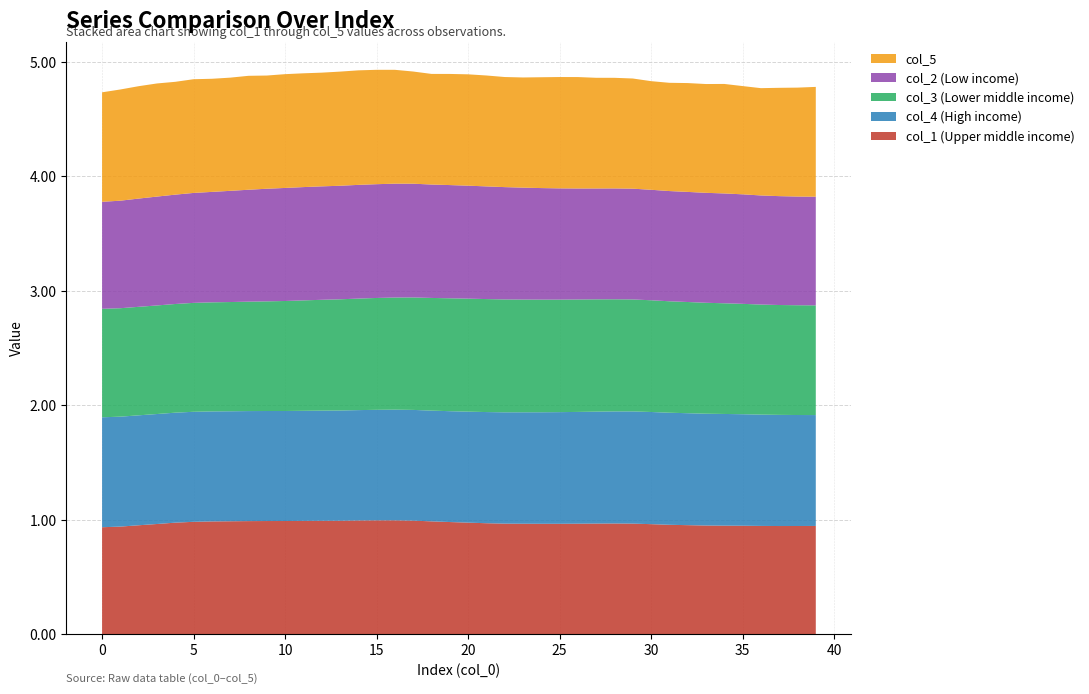

Reading left to right, what are all the values shown in this chart?

col_1: 0.9	0.9	1.0	1.0	1.0	1.0	1.0	1.0	1.0	1.0	1.0	1.0	1.0	1.0	1.0	1.0	1.0	1.0	1.0	1.0	1.0	1.0	1.0	1.0	1.0	1.0	1.0	1.0	1.0	1.0	1.0	1.0	1.0	1.0	1.0	0.9	0.9	0.9	0.9	0.9
col_2: 0.9	0.9	0.9	1.0	1.0	1.0	1.0	1.0	1.0	1.0	1.0	1.0	1.0	1.0	1.0	1.0	1.0	1.0	1.0	1.0	1.0	1.0	1.0	1.0	1.0	1.0	1.0	1.0	1.0	1.0	1.0	1.0	1.0	1.0	1.0	1.0	1.0	1.0	0.9	0.9
col_3: 0.9	0.9	0.9	0.9	0.9	1.0	1.0	1.0	1.0	1.0	1.0	1.0	1.0	1.0	1.0	1.0	1.0	1.0	1.0	1.0	1.0	1.0	1.0	1.0	1.0	1.0	1.0	1.0	1.0	1.0	1.0	1.0	1.0	1.0	1.0	1.0	1.0	1.0	1.0	1.0
col_4: 1.0	1.0	1.0	1.0	1.0	1.0	1.0	1.0	1.0	1.0	1.0	1.0	1.0	1.0	1.0	1.0	1.0	1.0	1.0	1.0	1.0	1.0	1.0	1.0	1.0	1.0	1.0	1.0	1.0	1.0	1.0	1.0	1.0	1.0	1.0	1.0	1.0	1.0	1.0	1.0
col_5: 1.0	1.0	1.0	1.0	1.0	1.0	1.0	1.0	1.0	1.0	1.0	1.0	1.0	1.0	1.0	1.0	1.0	1.0	1.0	1.0	1.0	1.0	1.0	1.0	1.0	1.0	1.0	1.0	1.0	1.0	0.9	0.9	1.0	0.9	1.0	0.9	0.9	0.9	1.0	1.0